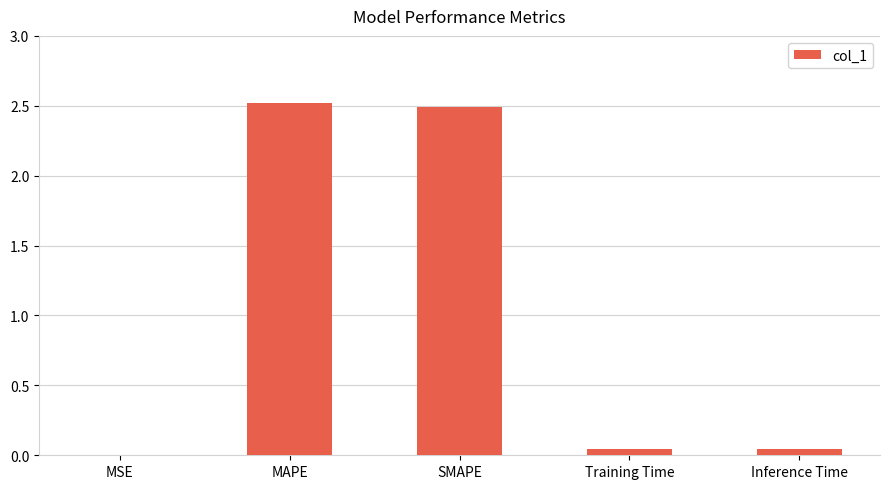

The value at SMAPE is 3.9. True or false?

False